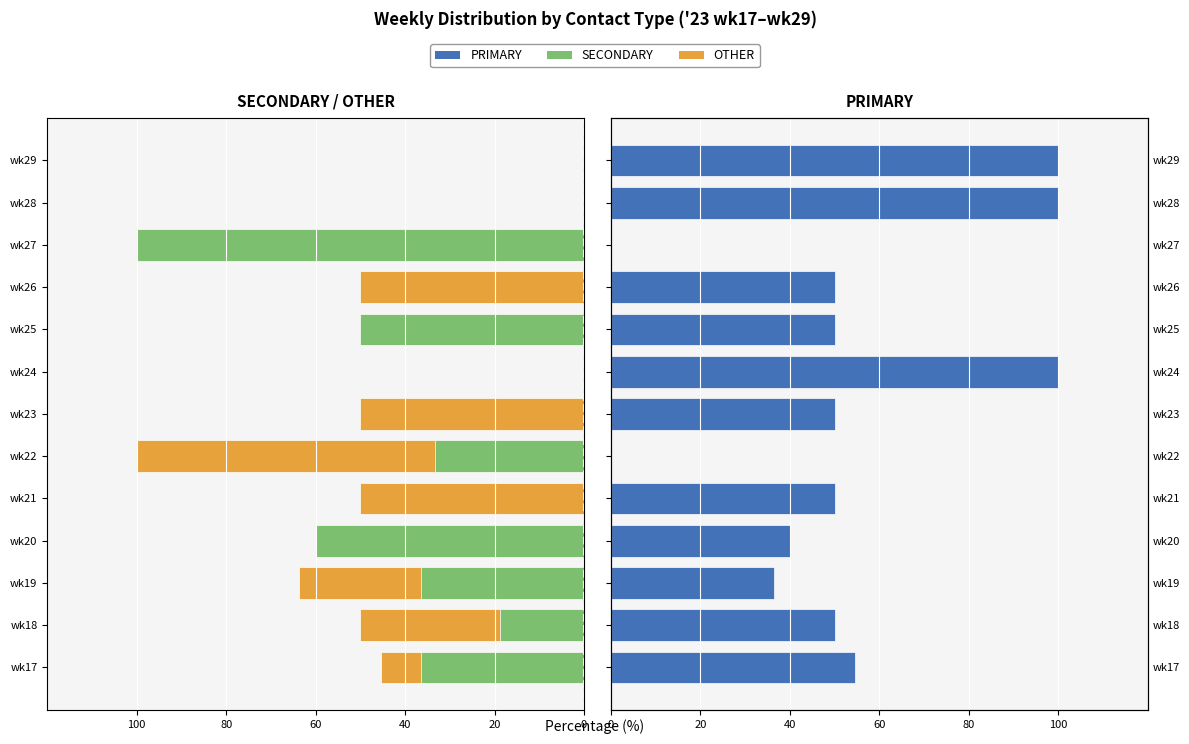

The value of PRIMARY at wk18 is 50.0. True or false?

True